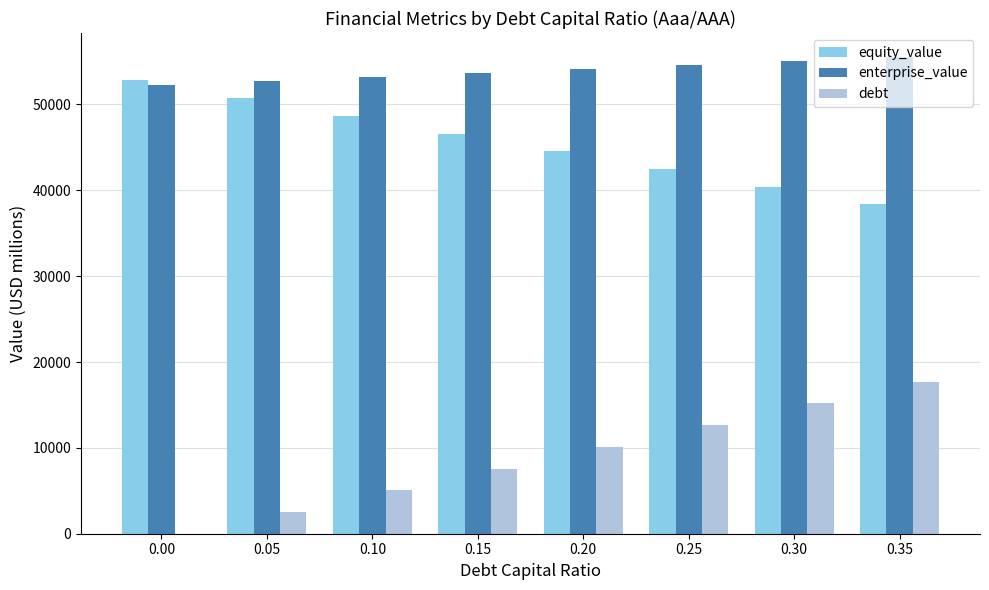

What are all the series names shown in the legend?

equity_value, enterprise_value, debt